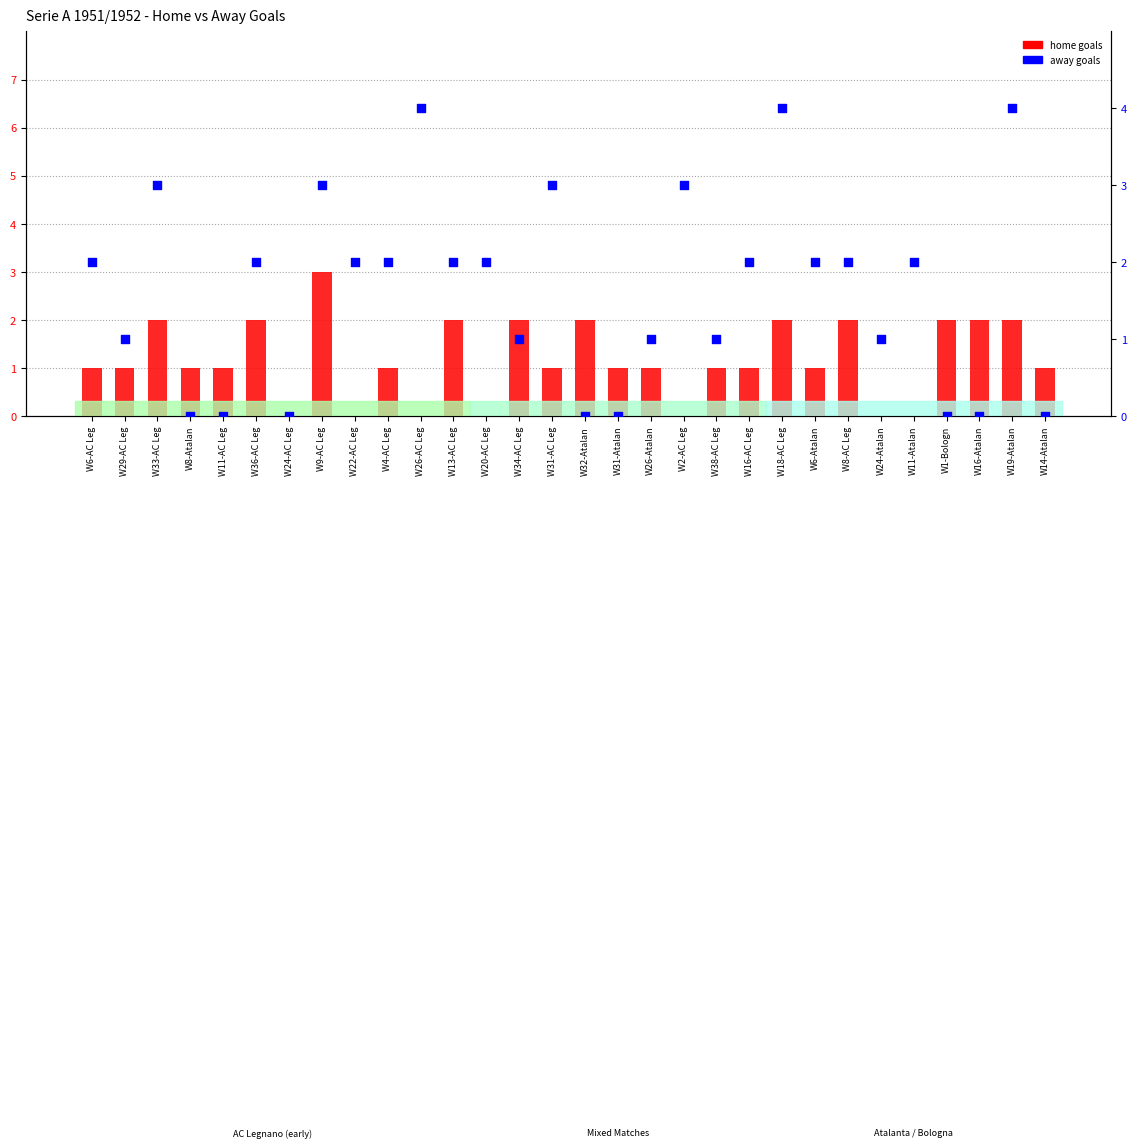

At which category is the sum across all series the highest?

W9-AC Leg